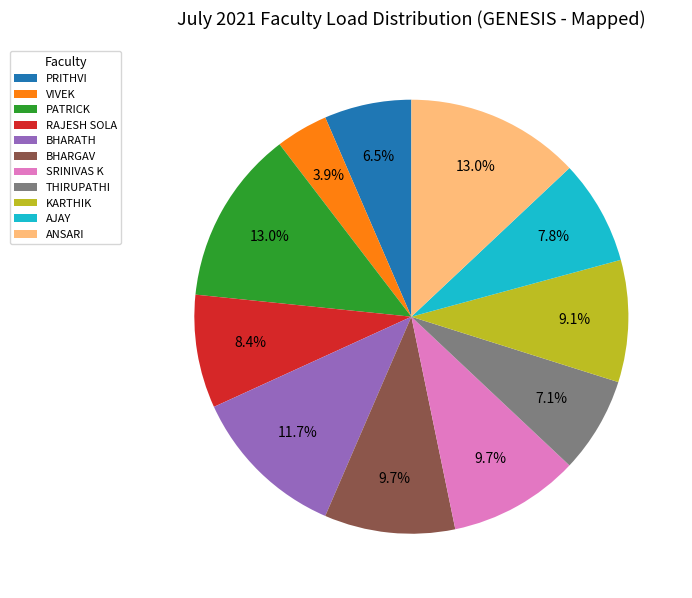

Is the sum of ANSARI and PATRICK greater than half?

No